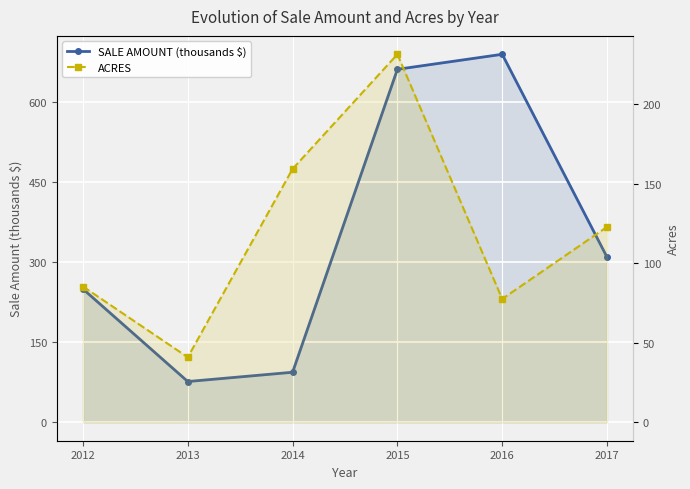

The SALE AMOUNT (thousands $) series shows 145.0 at 2014. True or false?

False